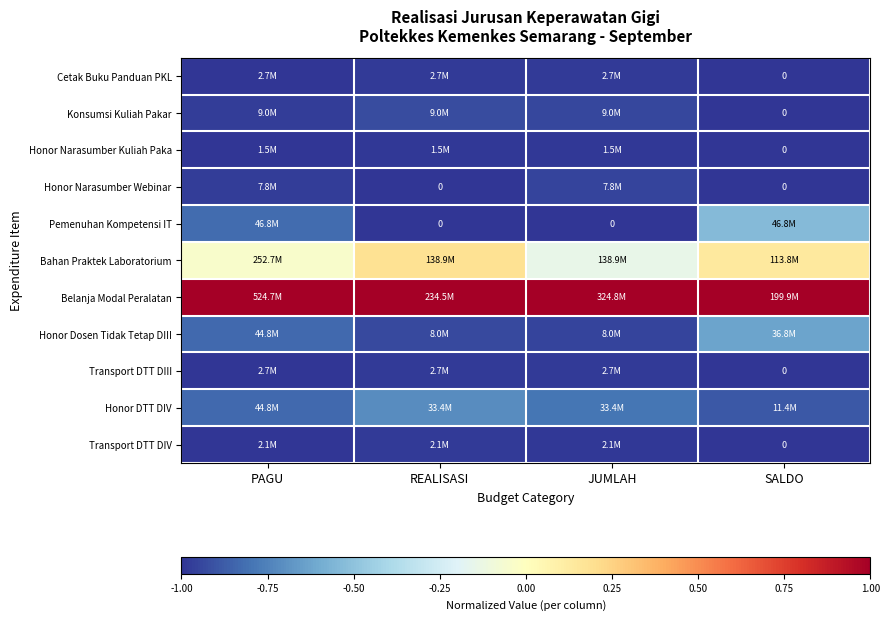

What is the minimum value for Transport DTT DIV?

-1.0